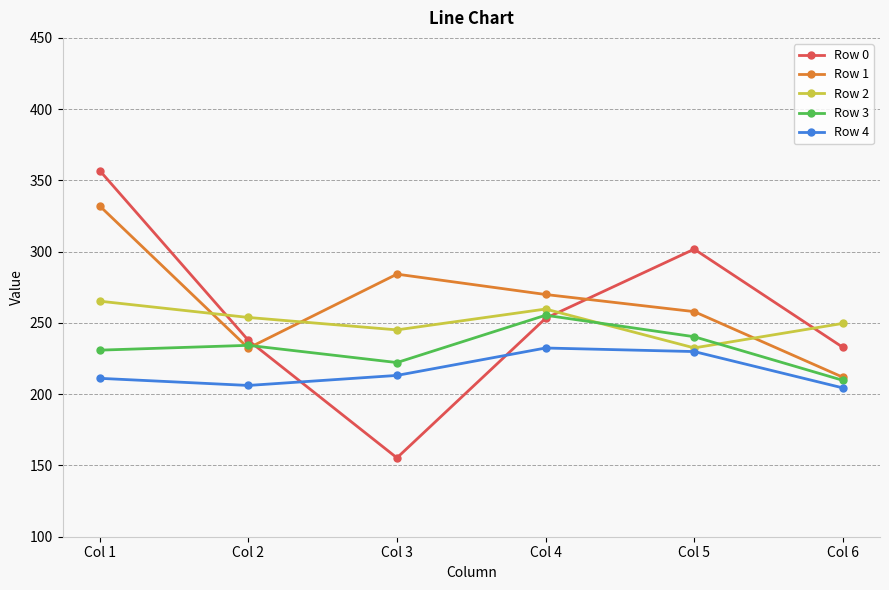

How many values in the Row 3 series are below 234?

3